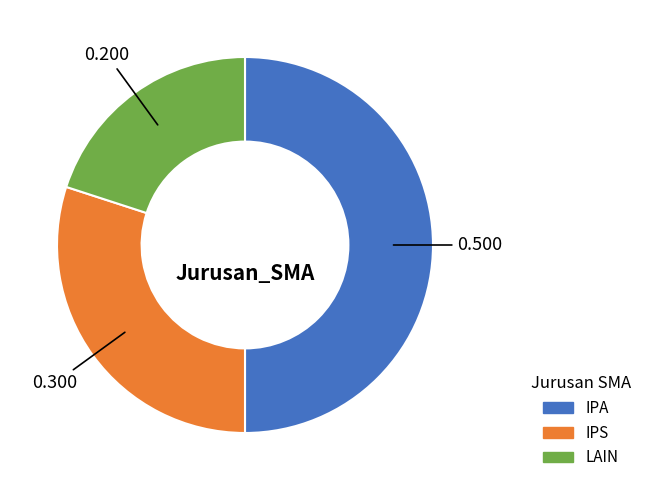

Is the sum of IPA and LAIN greater than half?

Yes